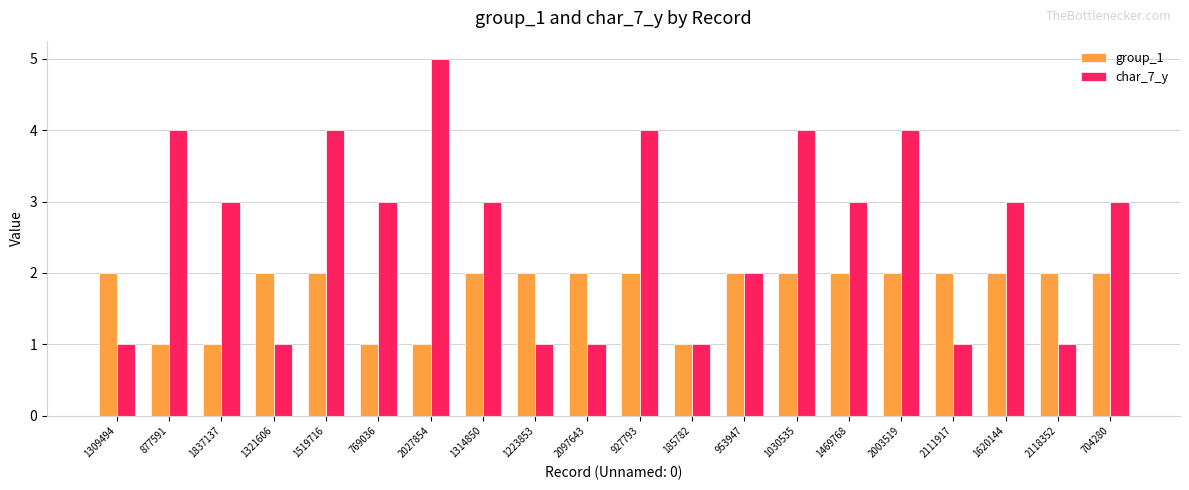

What is the total value across all series at 704280?

5